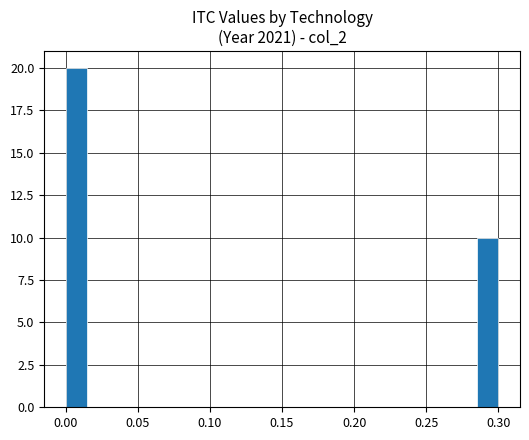

Around what value on the x-axis is the tallest bar? Give the approximate position of its centre, as read against the axis.

0.010